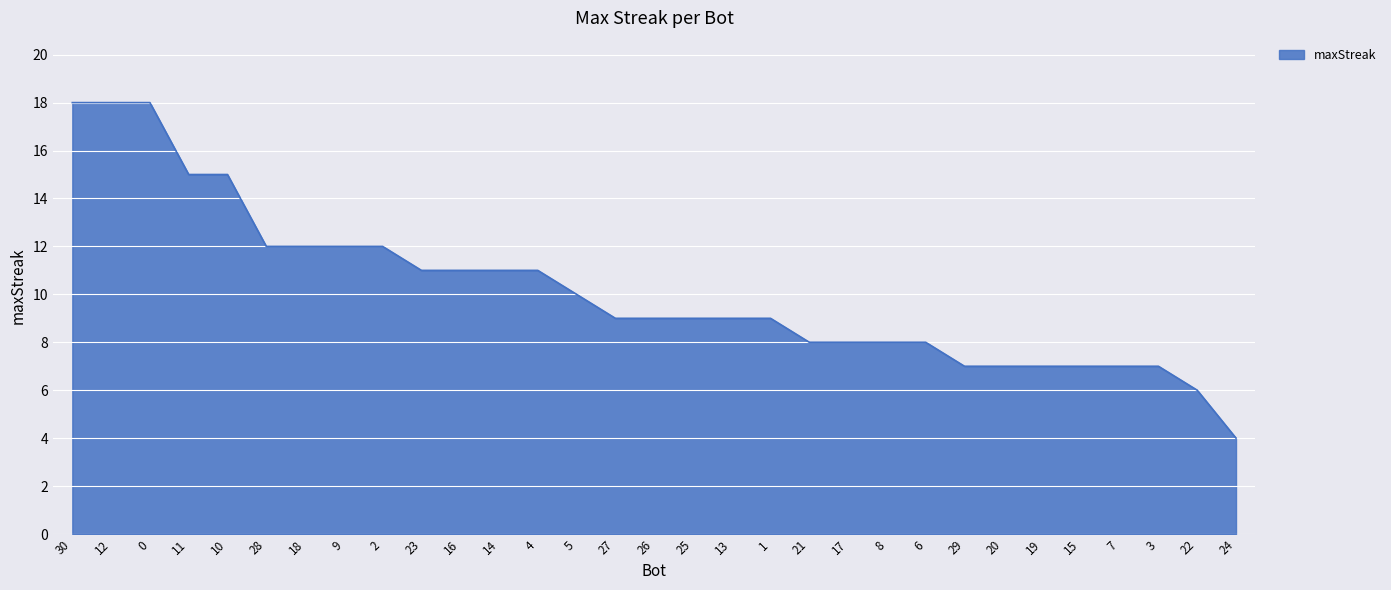

Is it true that the value at 17 is 8?

True